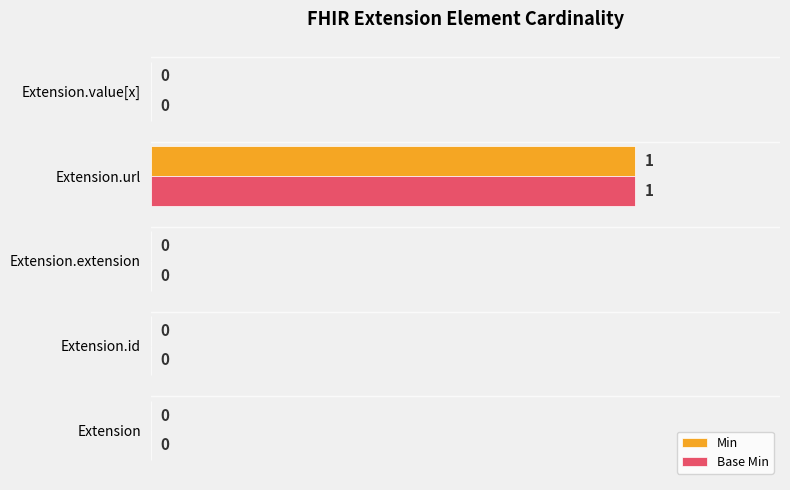

Which category has the highest value in the Base Min series?

Extension.url